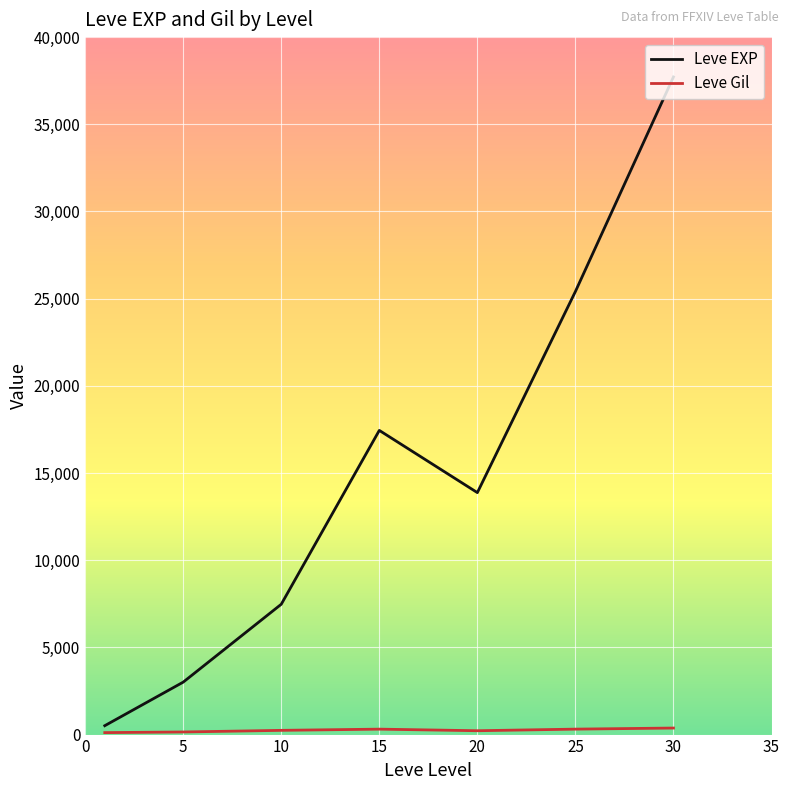

Which series has the largest range (max minus min)?

Leve EXP